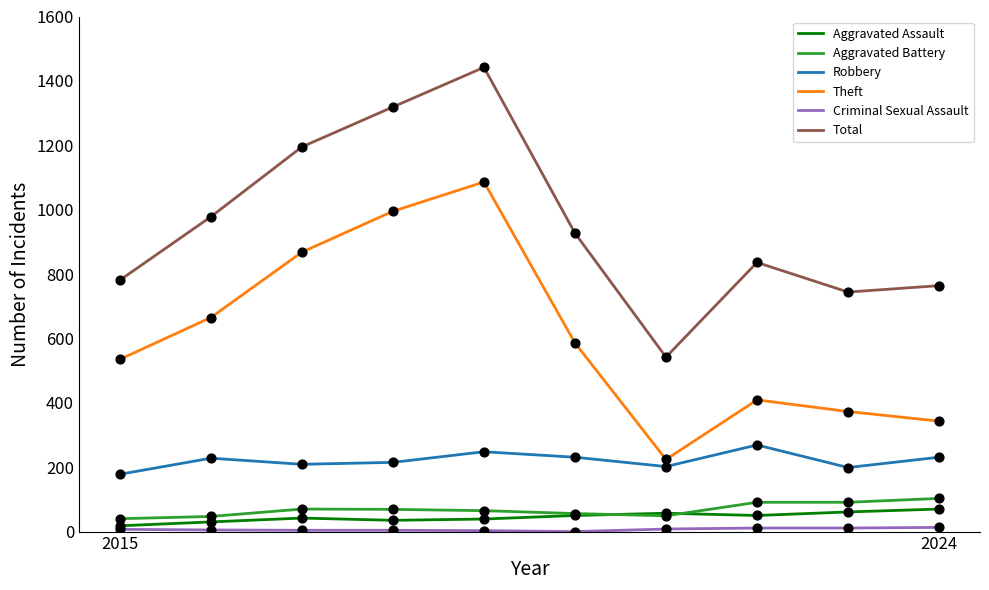

At how many categories does at least one series exceed 526?

10